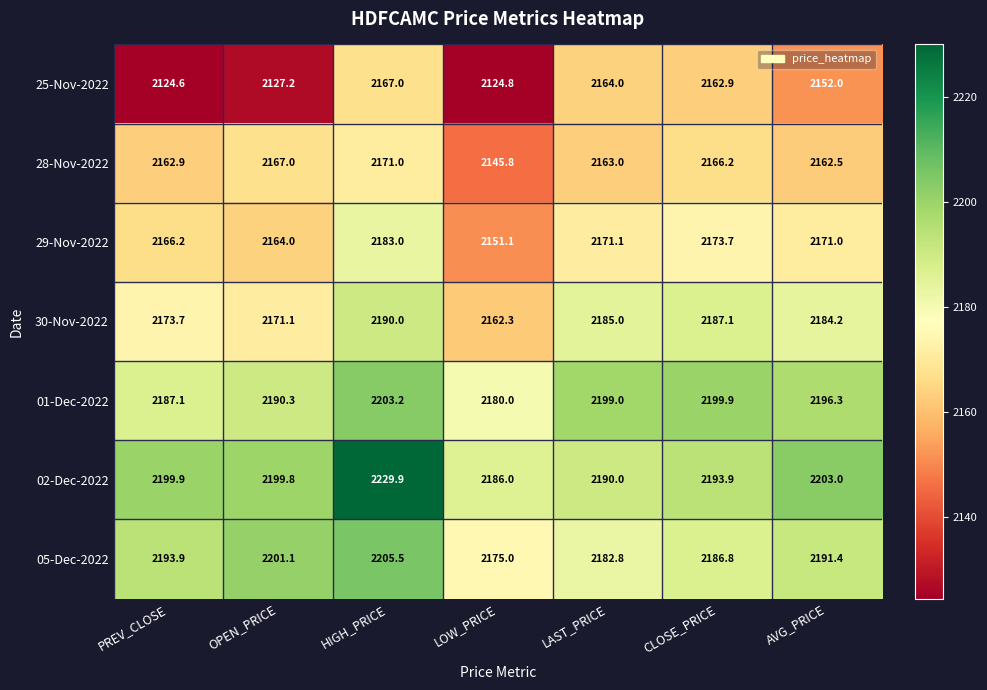

The value of 25-Nov-2022 at PREV_CLOSE is 1288.9. True or false?

False